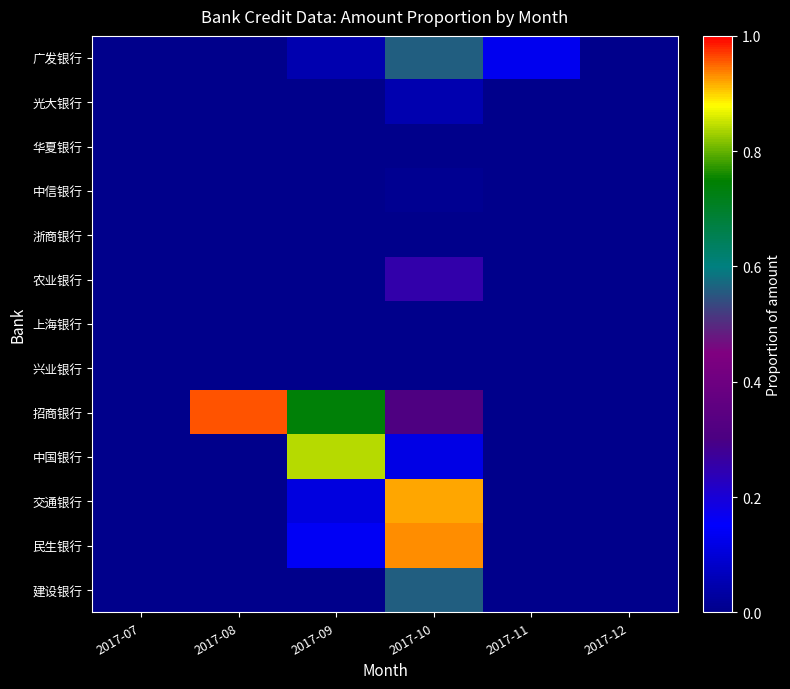

Which series changed the most between 2017-07 and 2017-12?

广发银行